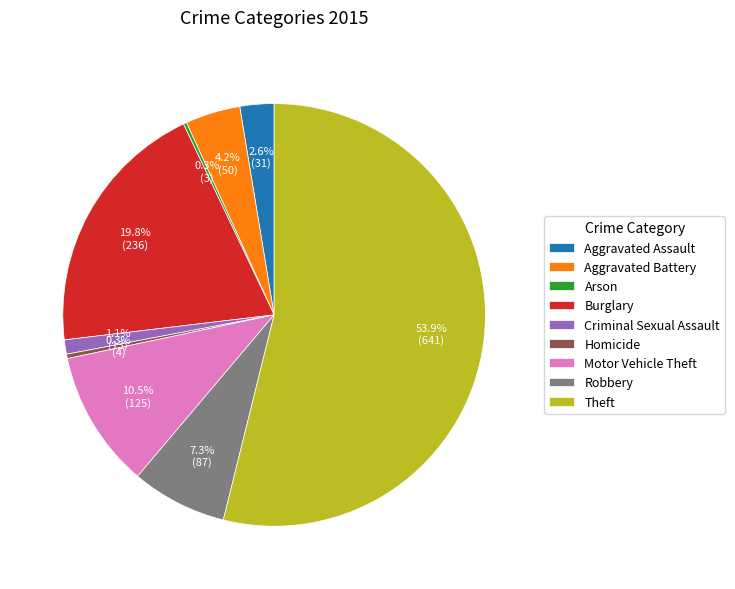

To the nearest percent, what percentage of the pie is Aggravated Battery?

4%